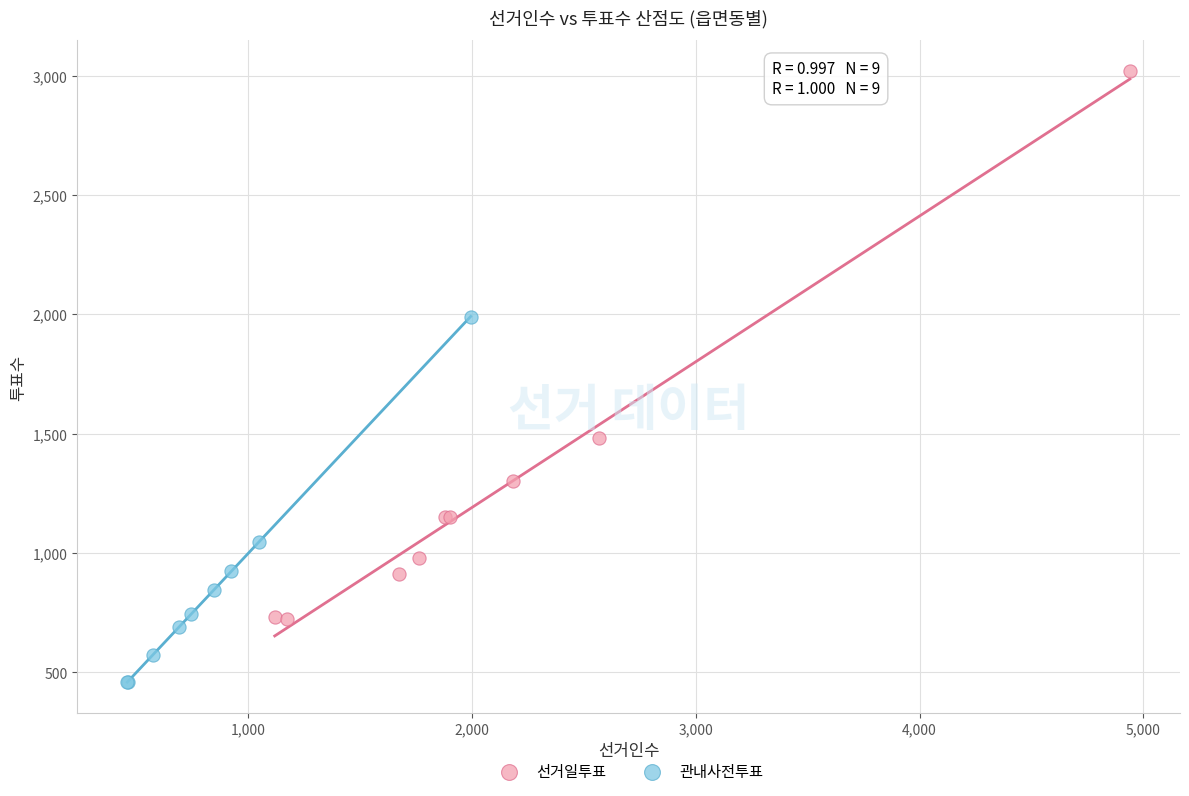

Which series contains the lowest Y value?

관내사전투표